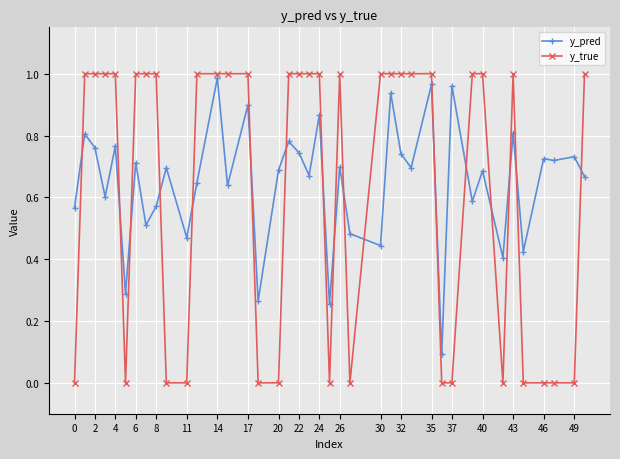

True or false: y_pred and y_true cross at least once.

True